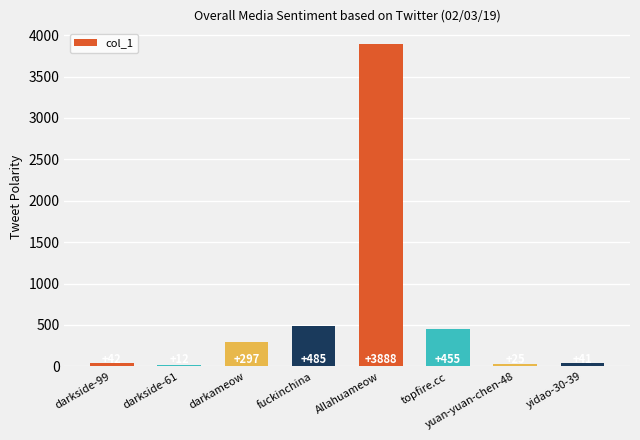

How many distinct data groups are displayed?

1